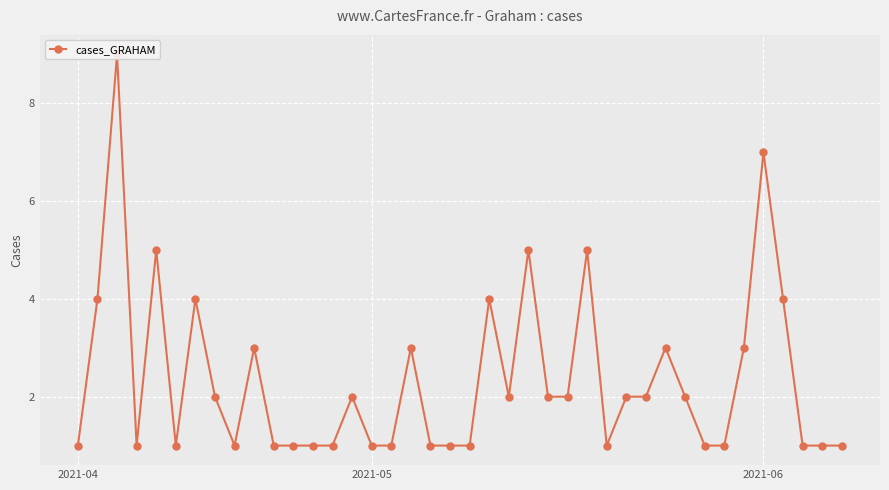

How many values are between 1 and 3?

31